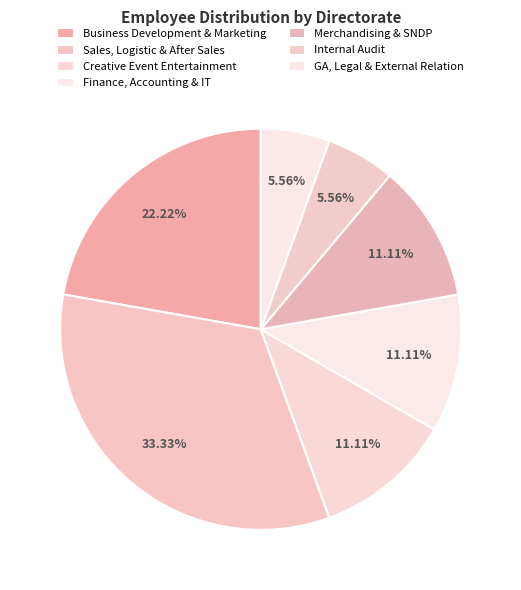

What is the ratio of the value at Finance, Accounting & IT to the value at Business Development & Marketing?

0.5